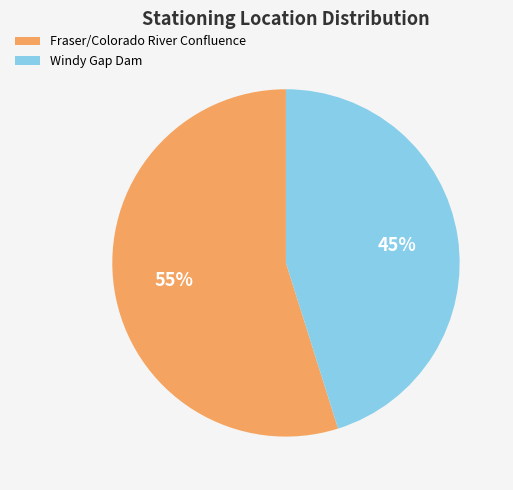

Which slice represents more than half of the pie?

Fraser/Colorado River Confluence